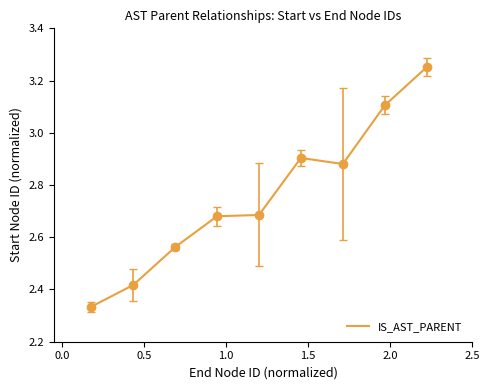

What is the difference between the maximum and minimum values?

0.9